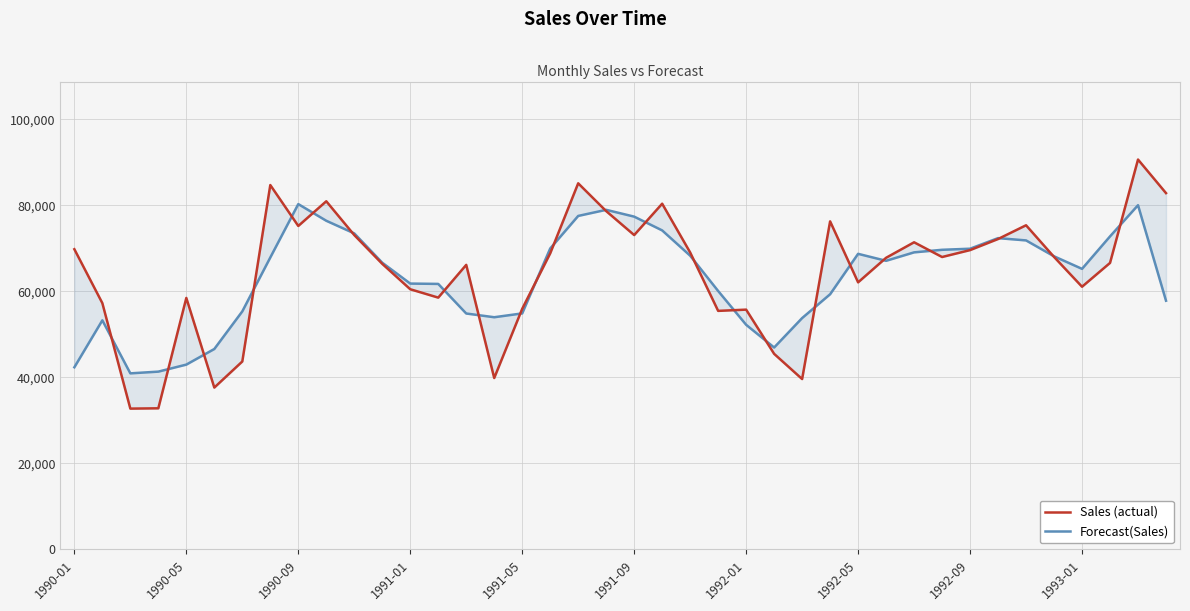

True or false: Sales (actual) has more than 2 interior local peaks.

True